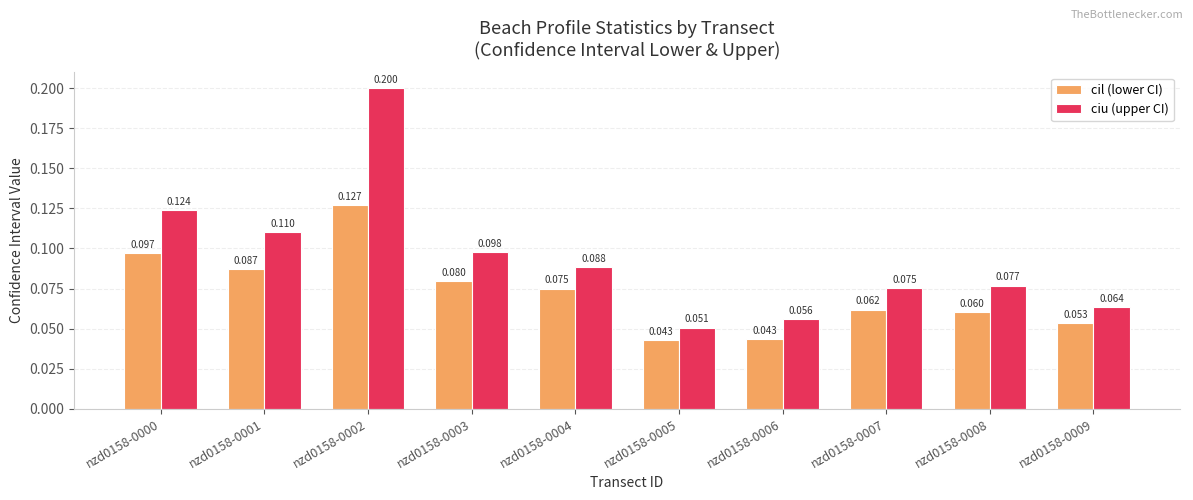

What is the highest value of the ciu (upper CI) series?

0.2